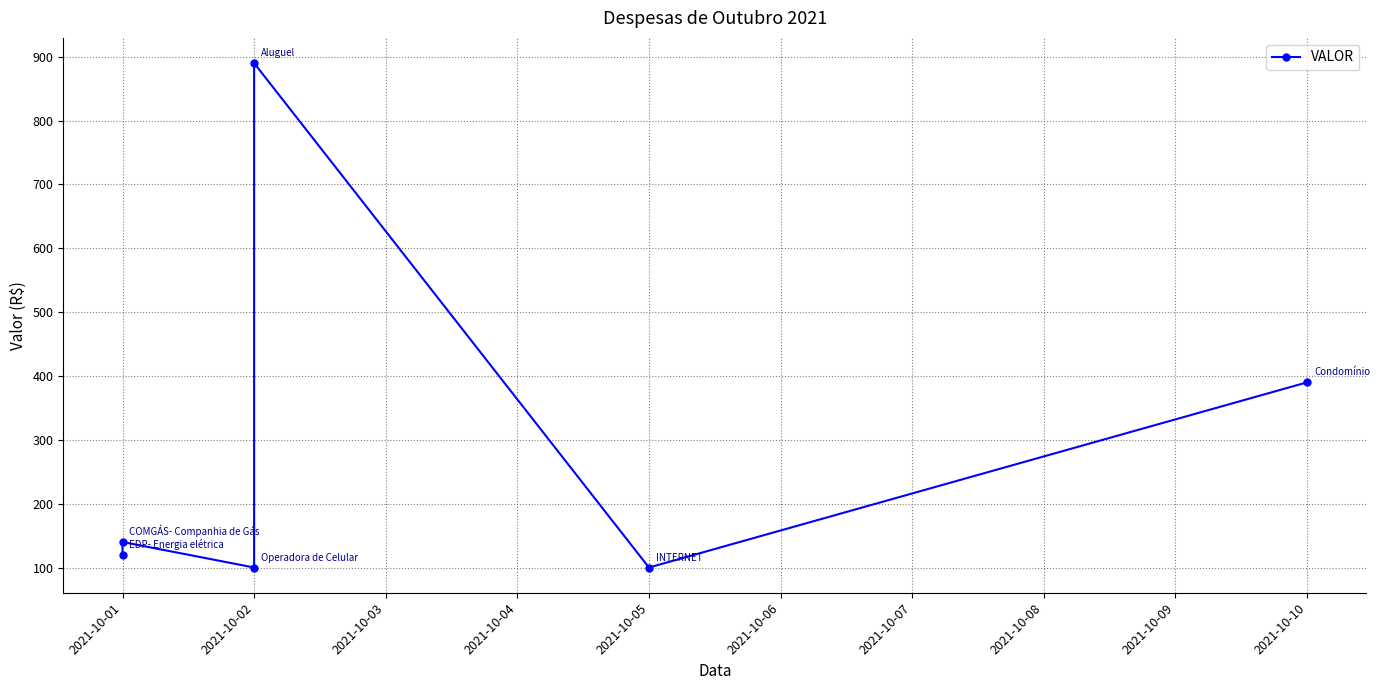

What is the maximum value shown in the chart?

890